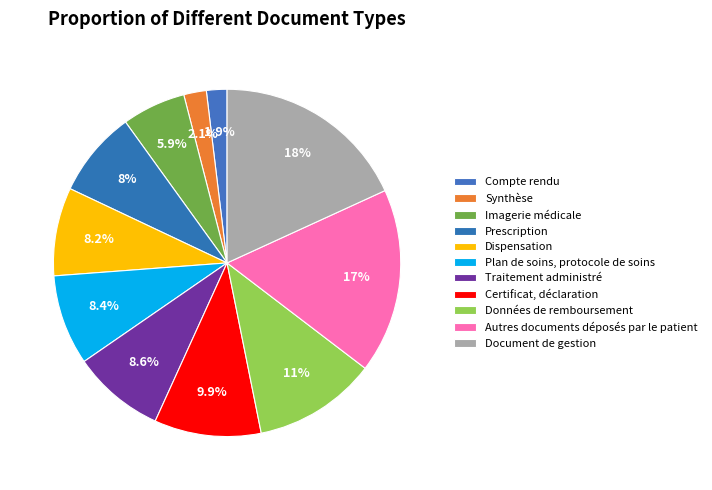

Between Compte rendu and Données de remboursement, which is larger?

Données de remboursement